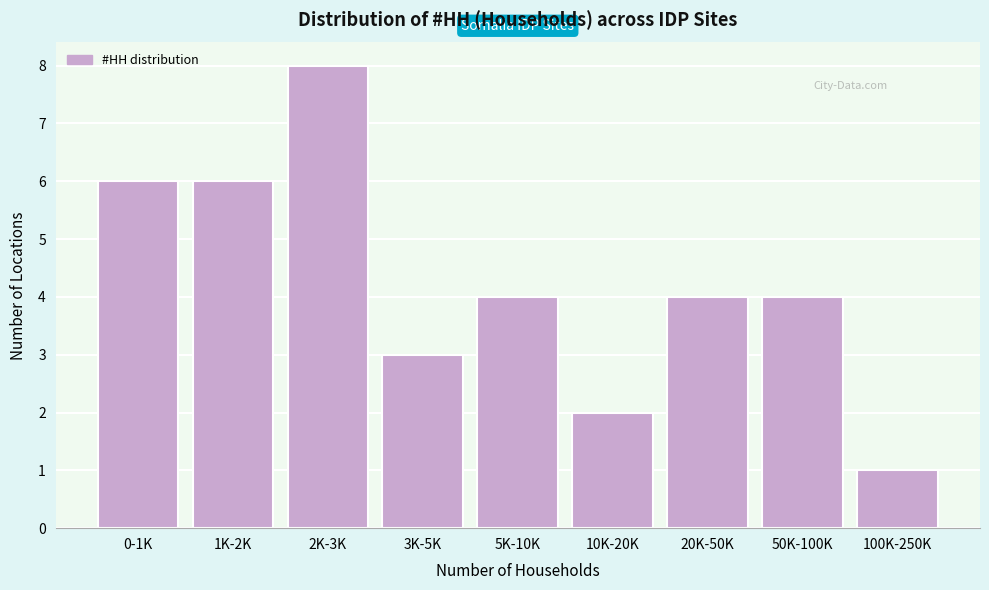

Reading left to right, extract all data points from this chart.

6	6	8	3	4	2	4	4	1